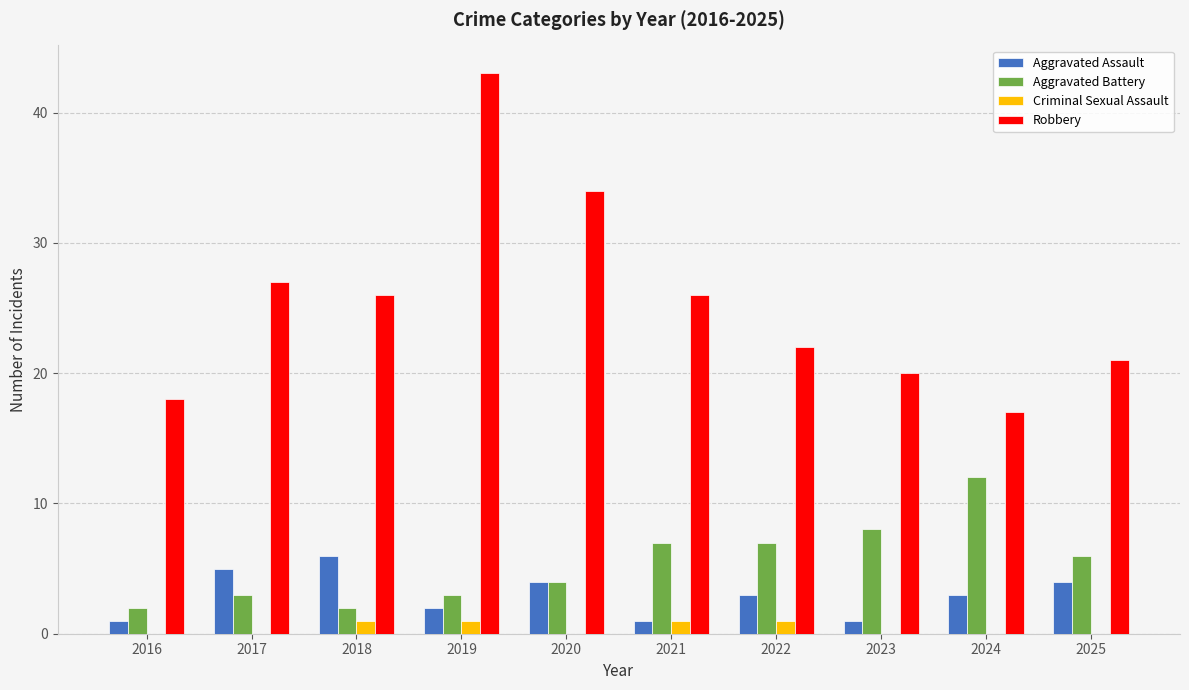

Reading left to right, what are all the values shown in this chart?

Aggravated Assault: 2016=1	2017=5	2018=6	2019=2	2020=4	2021=1	2022=3	2023=1	2024=3	2025=4
Aggravated Battery: 2016=2	2017=3	2018=2	2019=3	2020=4	2021=7	2022=7	2023=8	2024=12	2025=6
Criminal Sexual Assault: 2016=0	2017=0	2018=1	2019=1	2020=0	2021=1	2022=1	2023=0	2024=0	2025=0
Robbery: 2016=18	2017=27	2018=26	2019=43	2020=34	2021=26	2022=22	2023=20	2024=17	2025=21